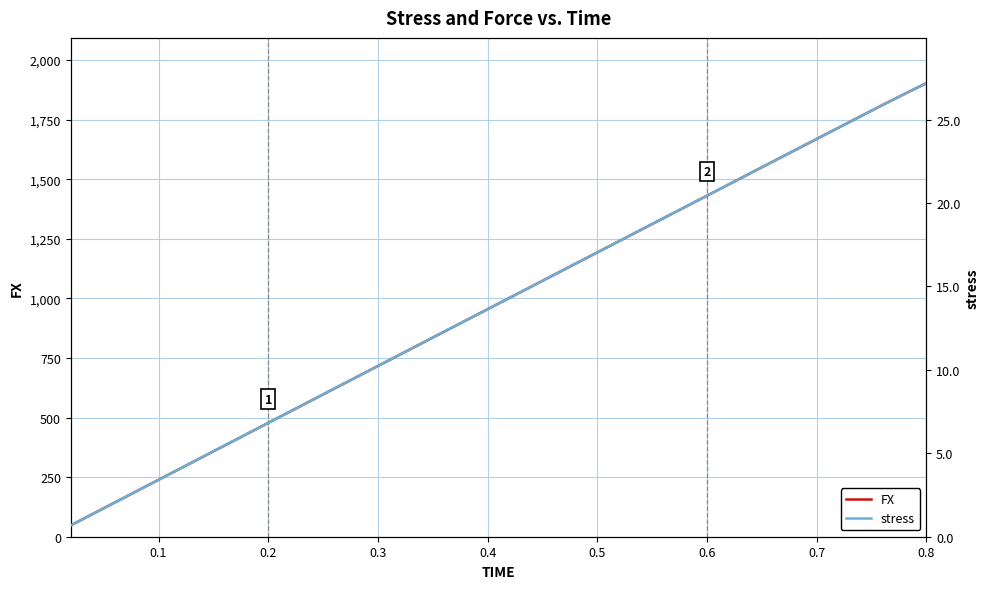

What is the difference between the maximum and minimum values in the FX series?

1855.0